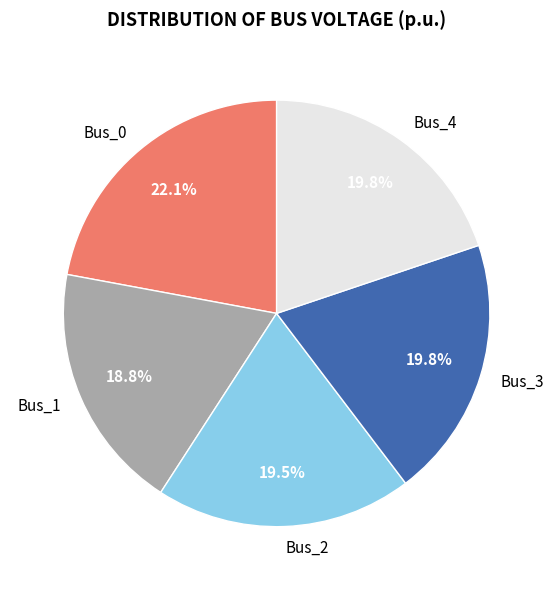

Between Bus_4 and Bus_0, which is larger?

Bus_0